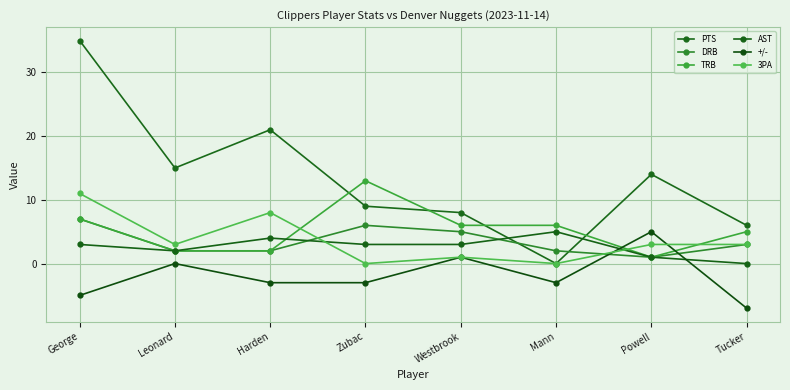

The AST series shows -2 at Tucker. True or false?

False